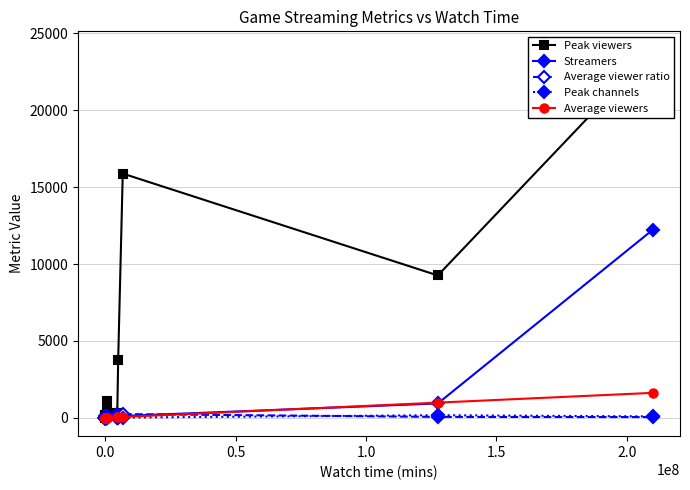

List the series in order of their peak value, highest first.

Peak viewers, Streamers, Average viewers, Average viewer ratio, Peak channels